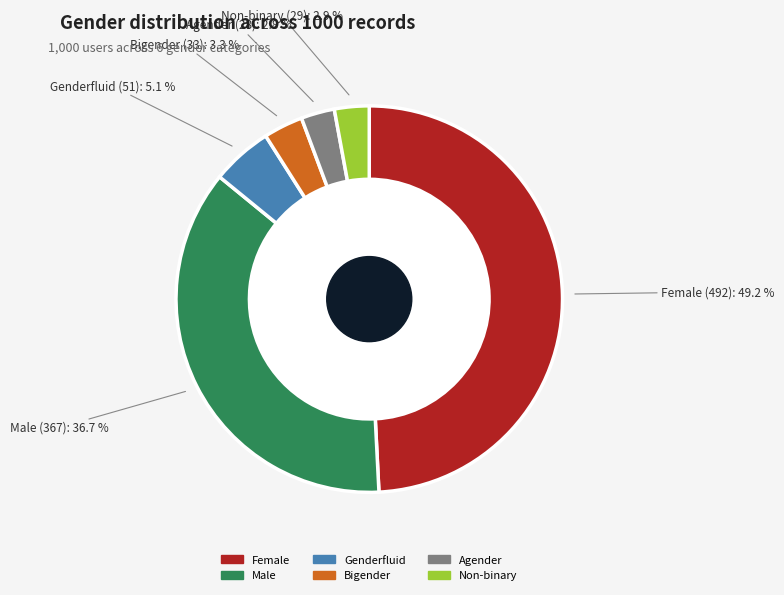

Is there a majority slice in this chart?

No